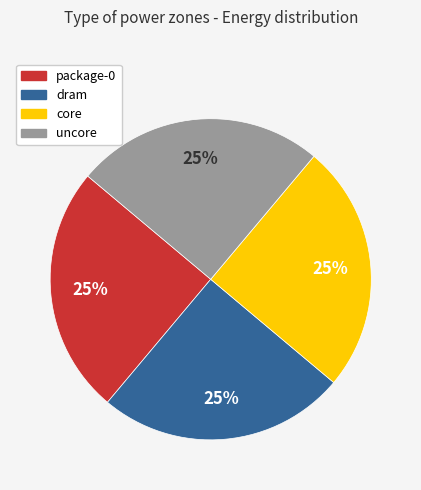

Is there a majority slice in this chart?

No